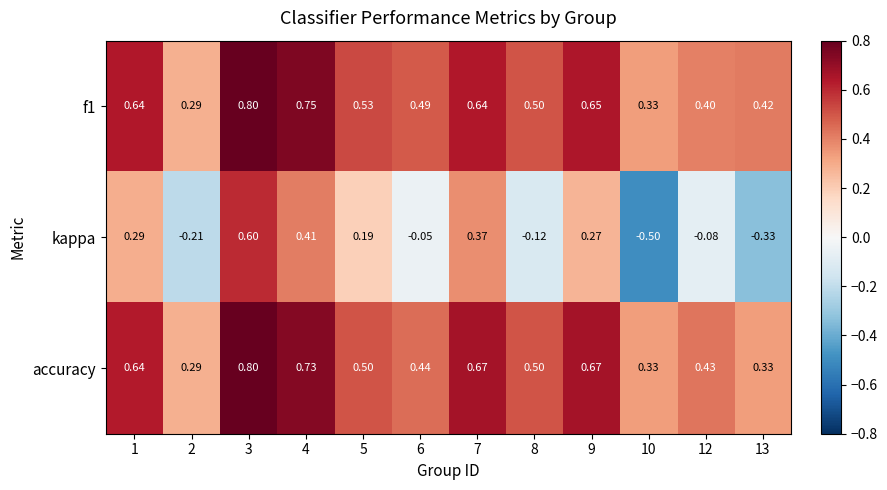

How many positive values does the kappa series have?

6